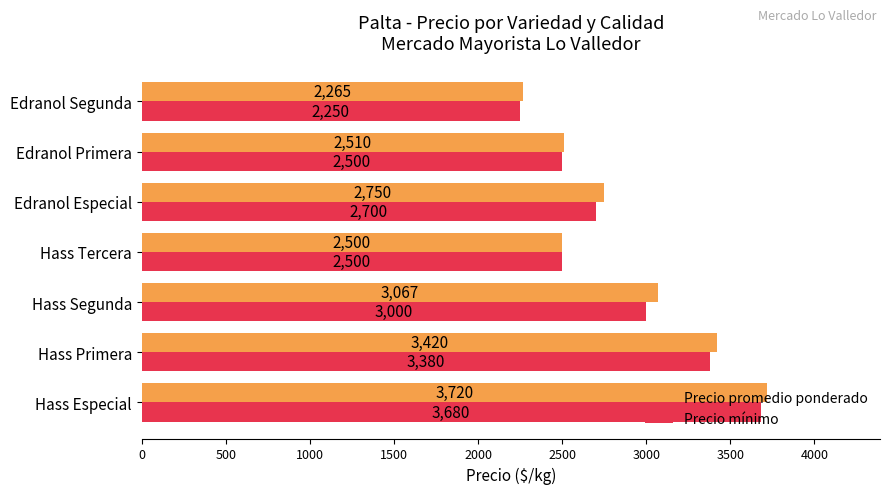

What is the maximum value shown in the chart?

3720